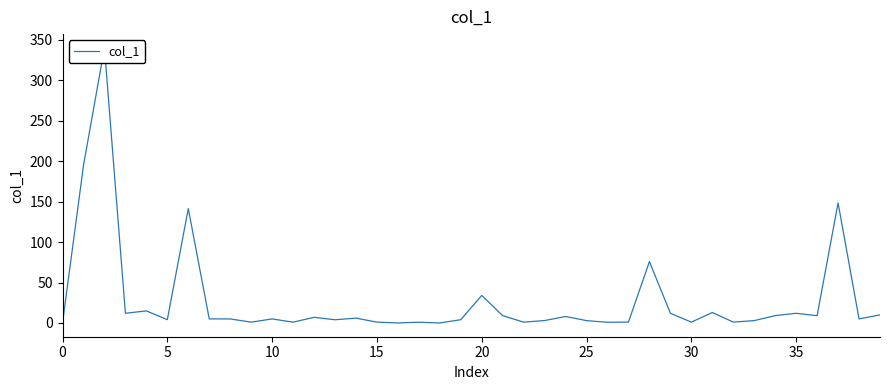

What is the label of the 27th point from the right?

13